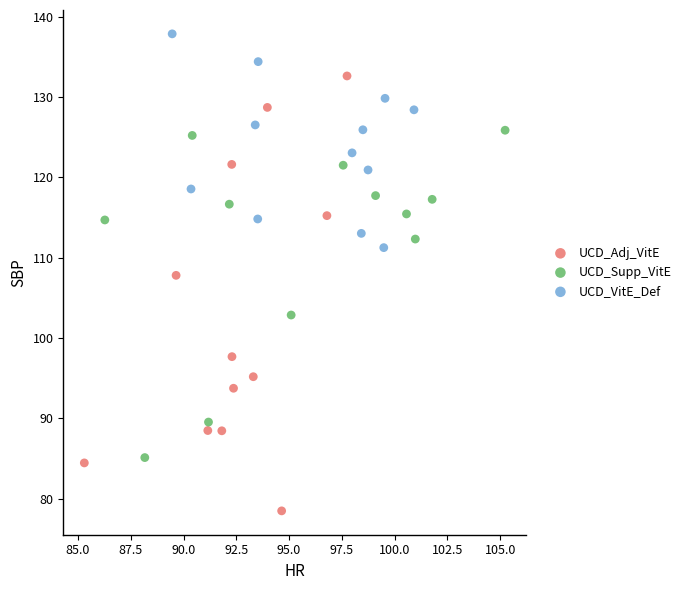

What are all the series names shown in the legend?

UCD_Adj_VitE, UCD_Supp_VitE, UCD_VitE_Def